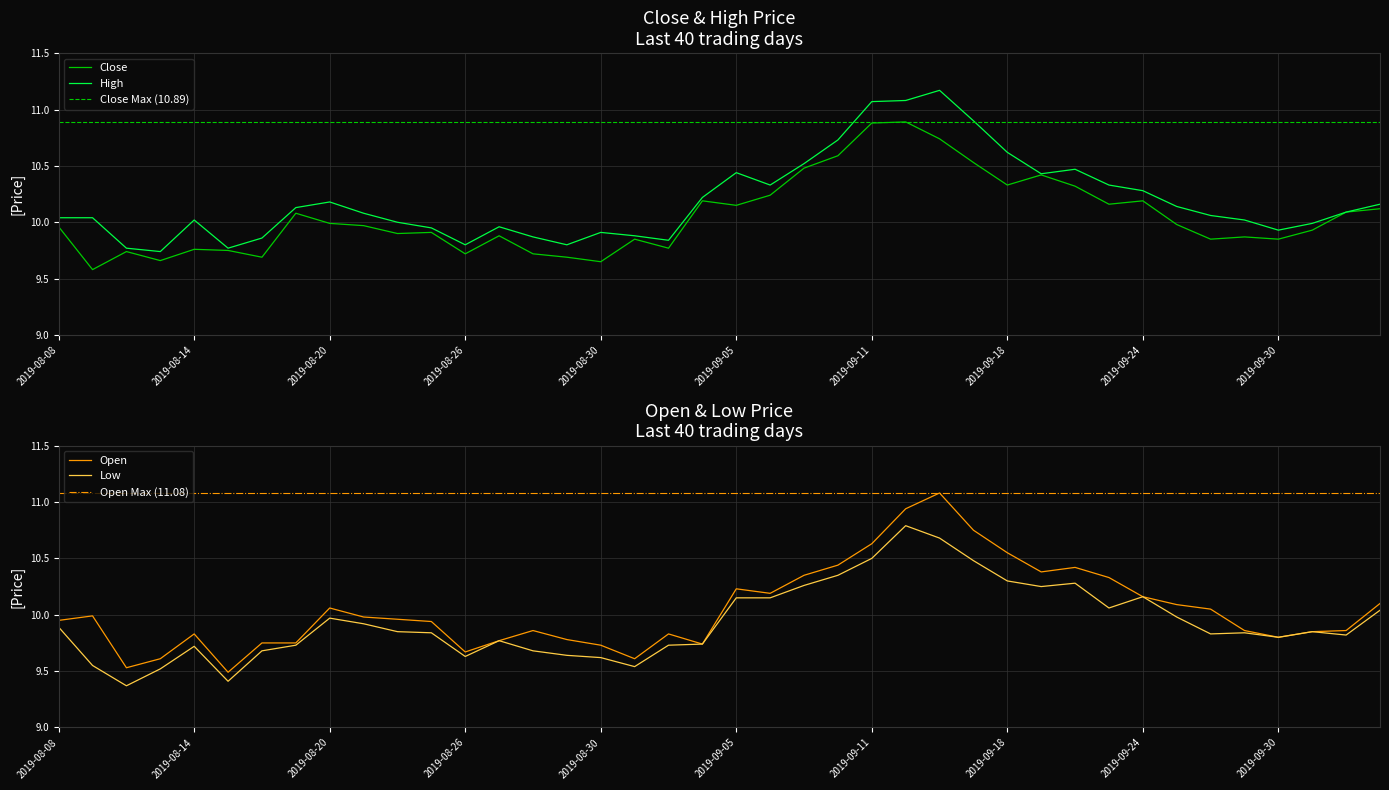

True or false: open has more than 1 interior local peaks.

True